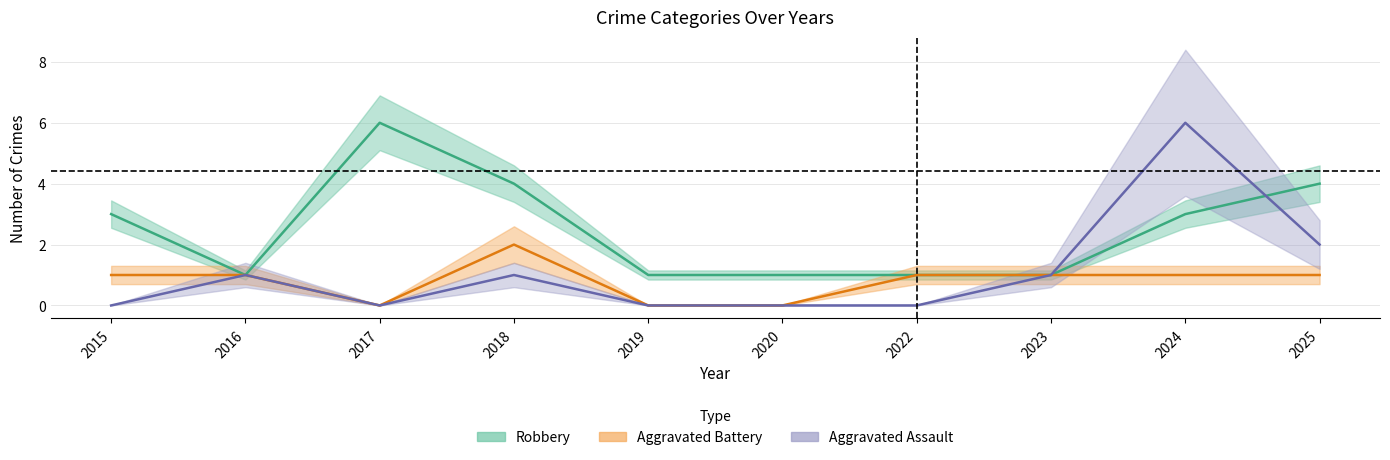

Reading left to right, transcribe all the data shown in this chart.

Aggravated Assault: 2015=0	2016=1	2017=0	2018=1	2019=0	2020=0	2022=0	2023=1	2024=6	2025=2
Aggravated Battery: 2015=1	2016=1	2017=0	2018=2	2019=0	2020=0	2022=1	2023=1	2024=1	2025=1
Robbery: 2015=3	2016=1	2017=6	2018=4	2019=1	2020=1	2022=1	2023=1	2024=3	2025=4